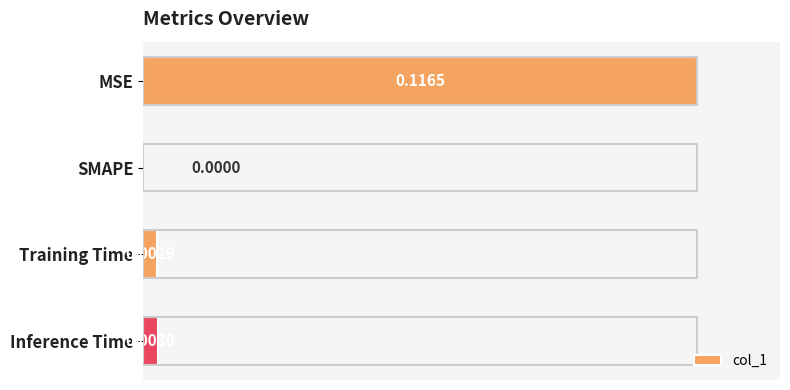

At which label is the value closest to 0?

SMAPE